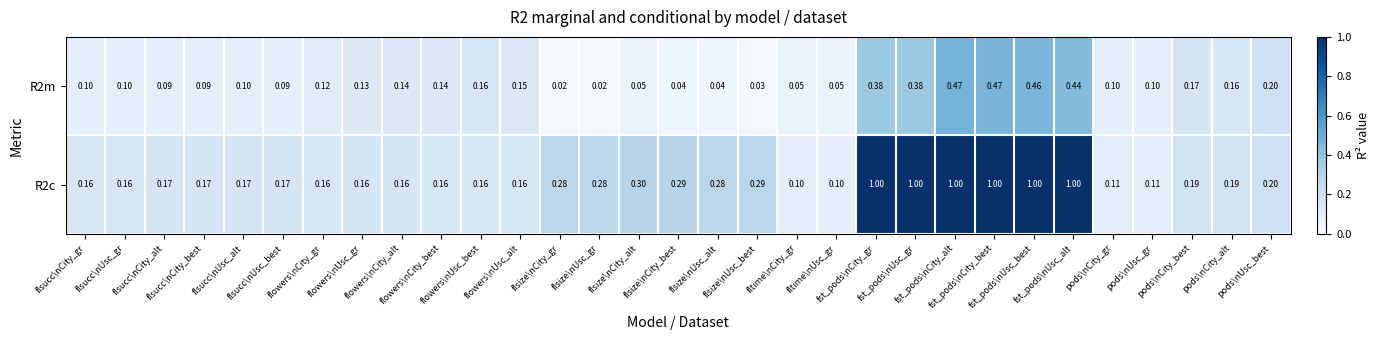

At which category is the sum across all series the highest?

fst_pods\nCity_alt